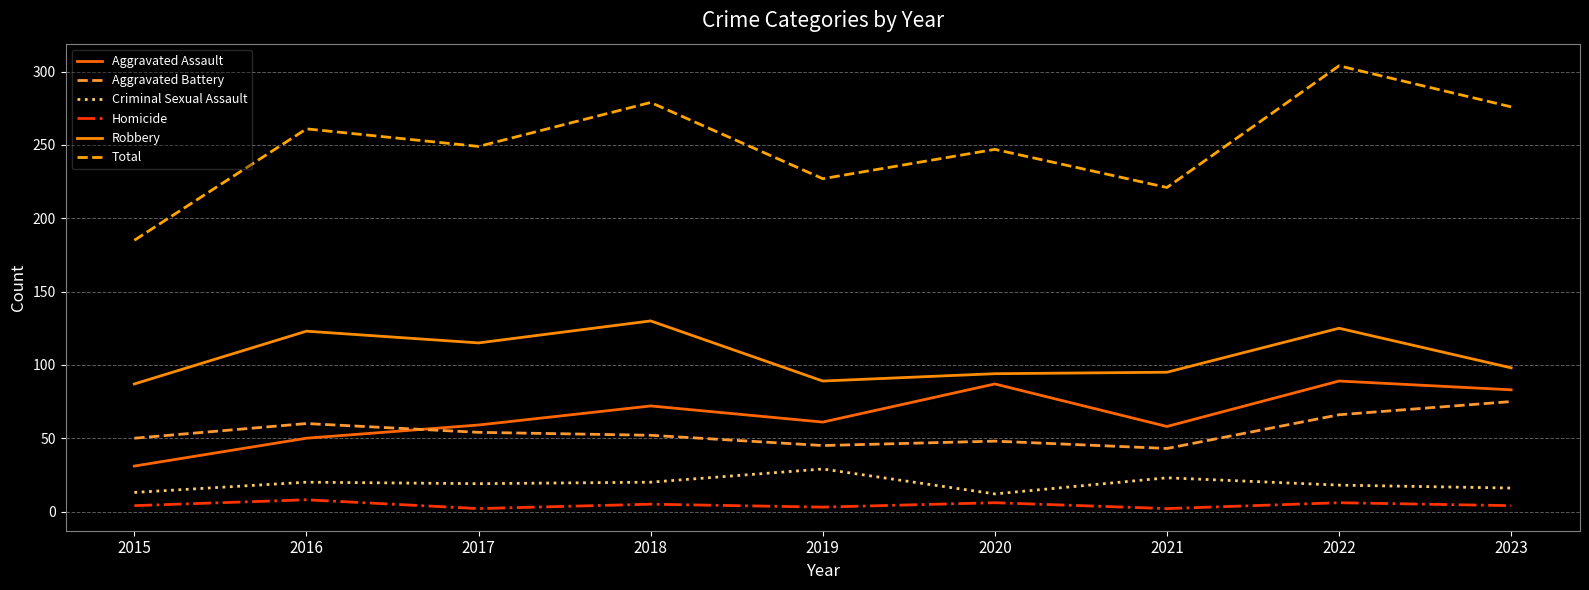

What is the difference between the Aggravated Battery values at 2018 and 2022?

14